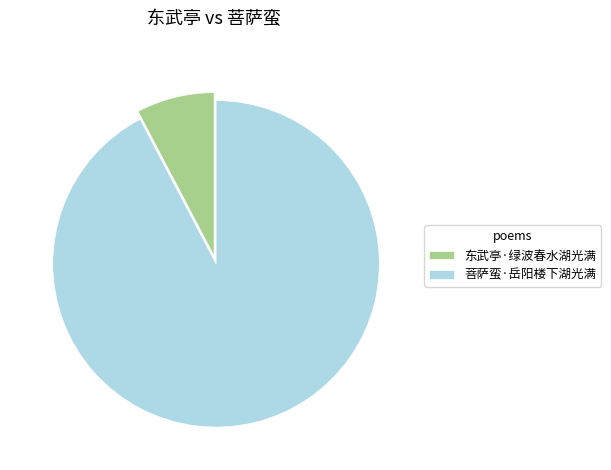

Is it true that 东武亭·绿波春水湖光满 is 8% of the pie?

True